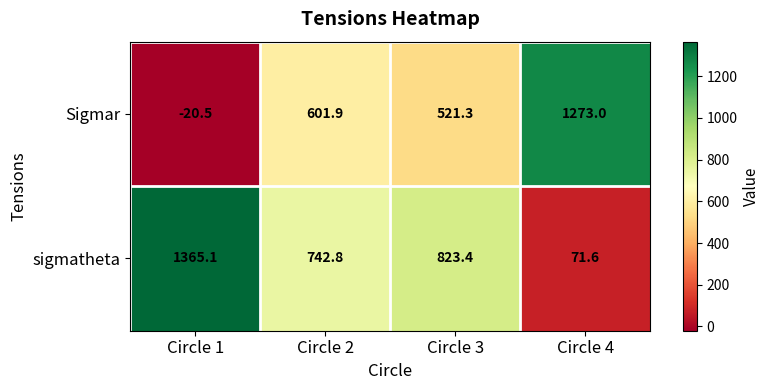

What is the highest value of the Sigmar series?

1273.0